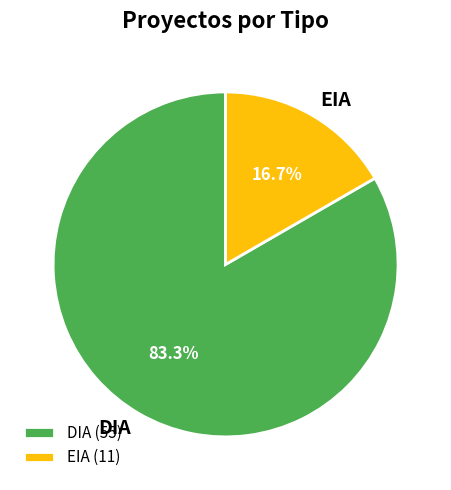

What percentage is the DIA slice, to the nearest percent?

83%